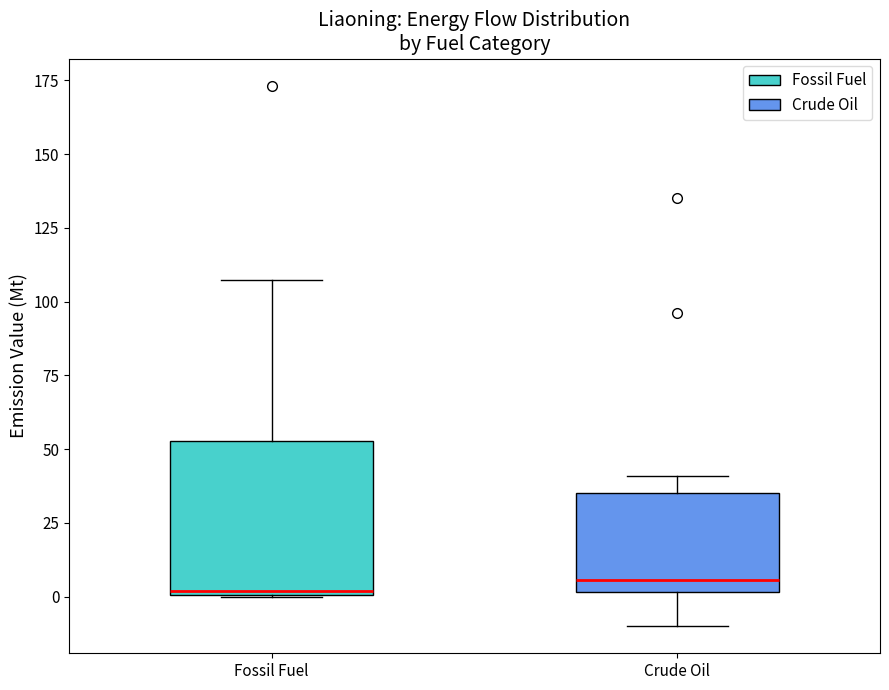

Comparing the boxes themselves (not the whiskers), which one is the tallest?

Fossil Fuel